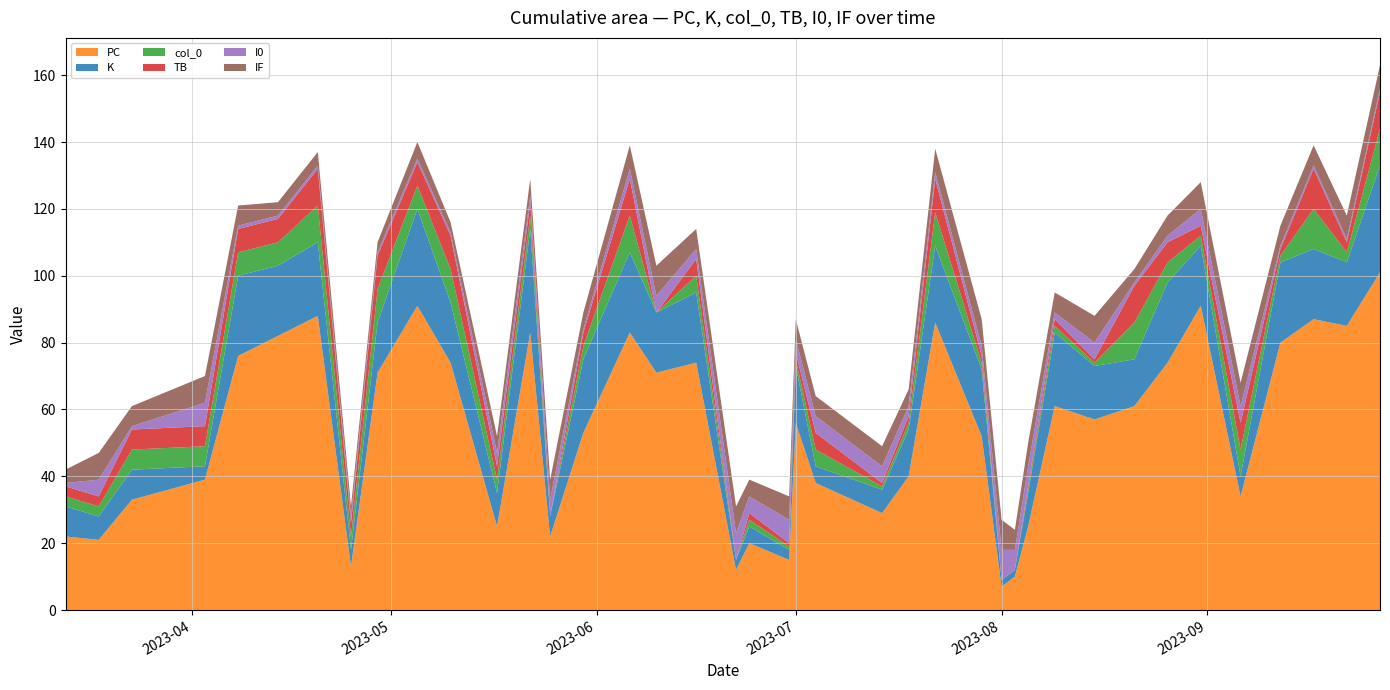

Reading right to left, what are all the values shown in this chart?

col_0: 11	3	12	2	8	3	6	11	1	2	1	0	0	2	10	2	1	5	2	1	2	0	5	0	11	4	0	4	4	10	7	10	4	11	7	7	6	6	3	3
PC: 101	85	87	80	34	91	74	61	57	61	25	10	7	52	86	40	29	38	56	15	20	12	74	71	83	53	22	83	25	74	91	71	13	88	82	76	39	33	21	22
K: 32	19	21	24	6	18	24	14	16	22	10	2	2	20	23	14	7	5	17	3	5	3	21	18	24	22	6	31	10	18	29	15	5	22	21	24	4	9	7	9
TB: 11	3	12	2	8	3	6	11	1	2	1	0	0	2	10	2	1	5	2	1	2	0	5	0	11	4	0	4	4	10	7	10	4	11	7	7	6	6	3	3
I0: 1	1	1	1	5	5	2	1	5	2	6	6	9	3	2	3	5	5	4	7	5	8	3	5	3	1	5	2	4	1	1	1	2	1	1	1	7	1	5	1
IF: 7	7	6	6	7	8	6	4	8	6	7	6	9	8	7	5	6	6	6	7	5	8	6	9	7	5	6	5	5	3	5	3	3	4	4	6	8	6	8	4